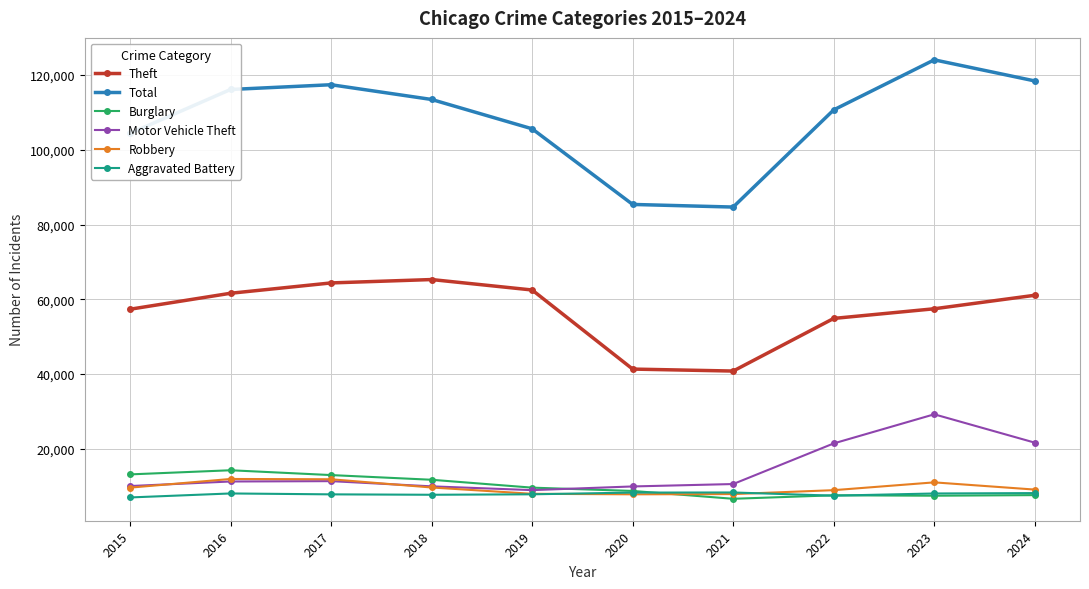

At which category is the sum across all series the highest?

2023